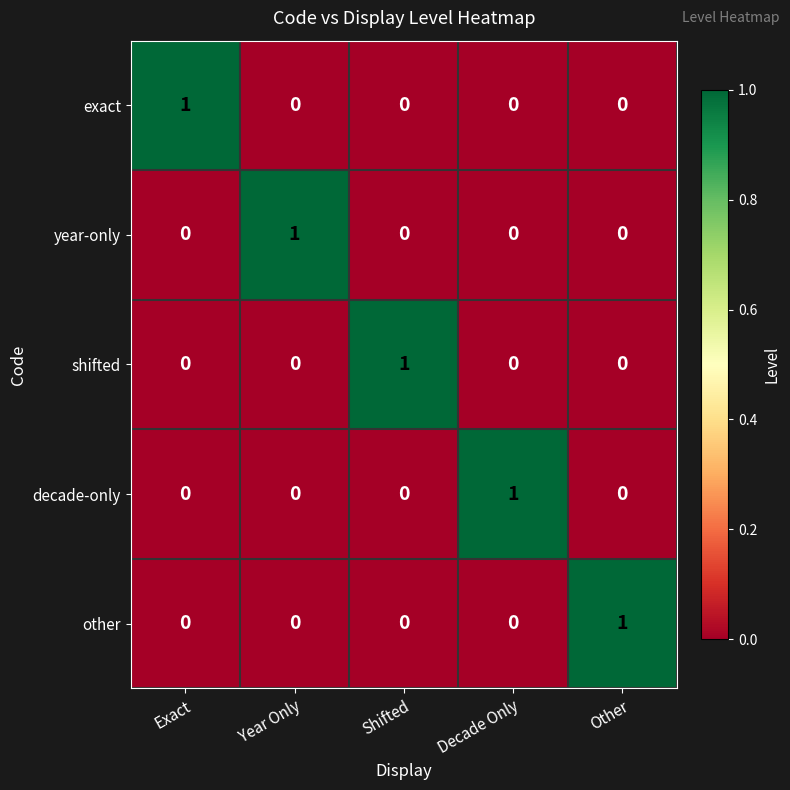

True or false: other has a value of 1 at Year Only.

False